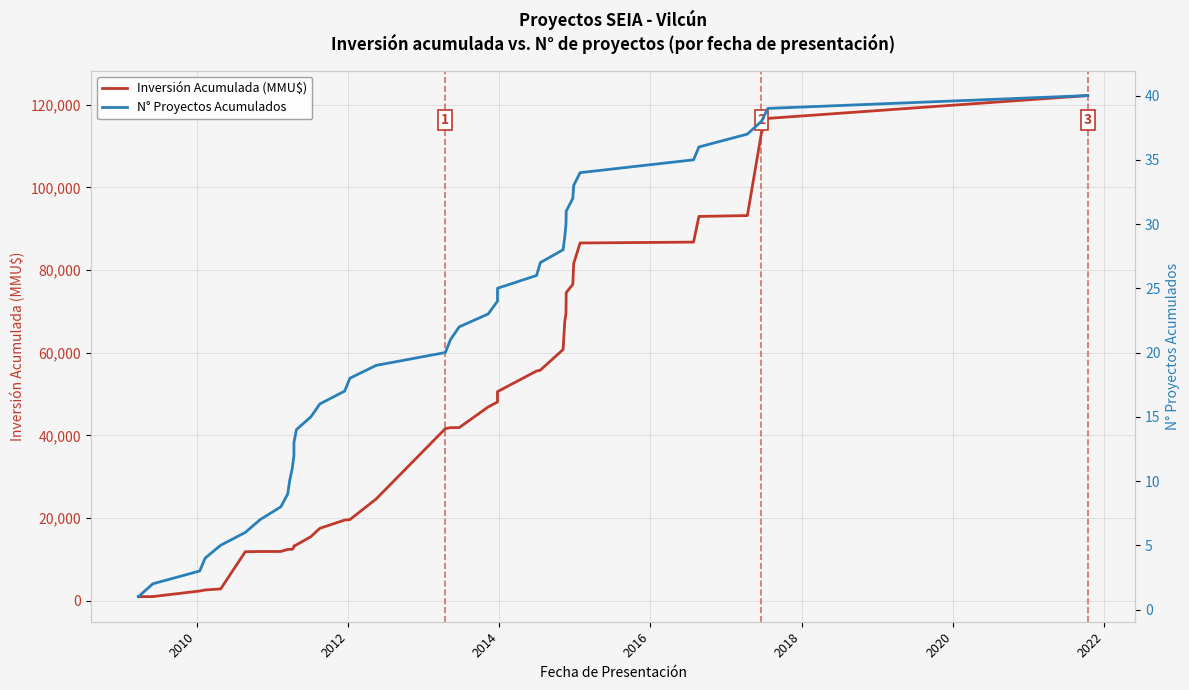

How many data points does each series have?

40